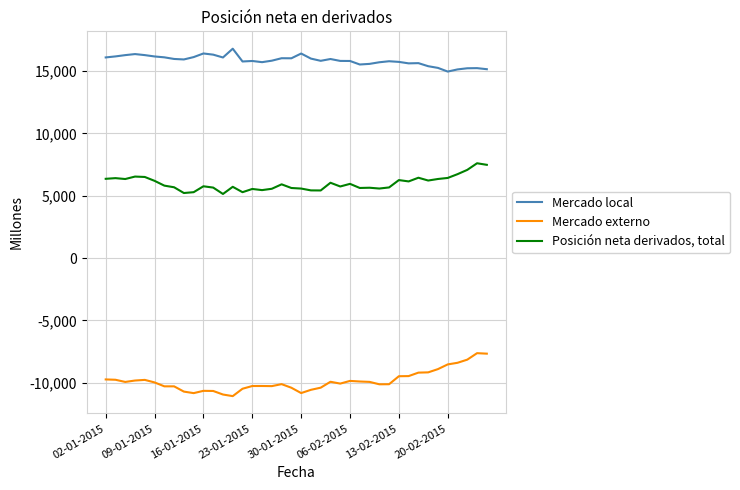

True or false: Mercado local and Mercado externo cross at least once.

False